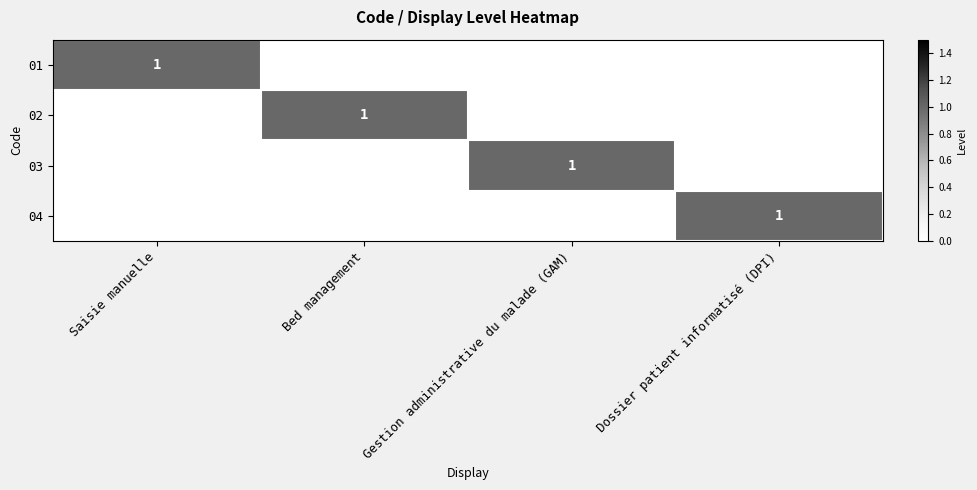

What is the spread (max minus min) of values at Saisie manuelle?

1